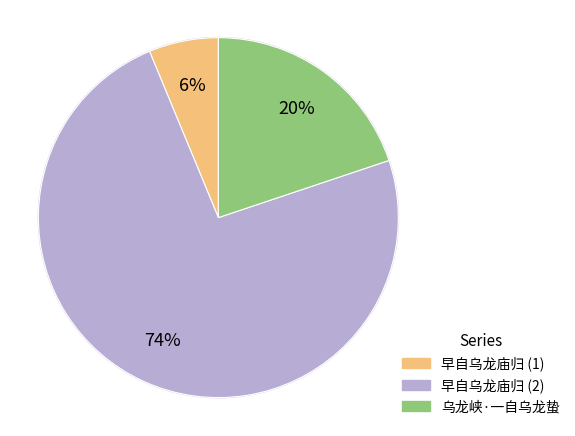

To the nearest percent, what is the difference between the largest and smallest slice percentages?

68%